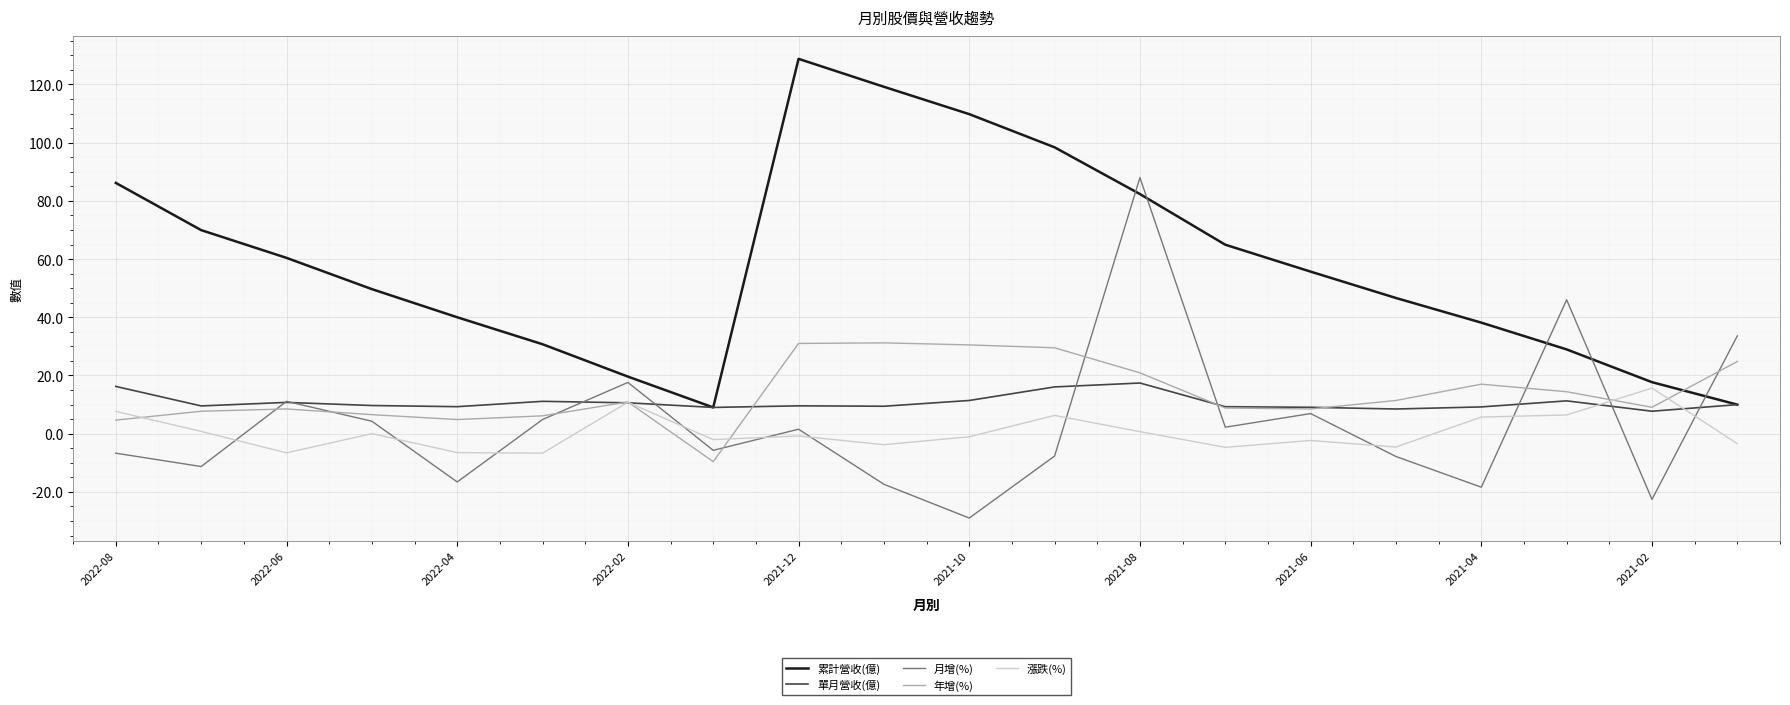

List the series in order of their peak value, lowest first.

漲跌(%), 單月營收(億), 年增(%), 月增(%), 累計營收(億)